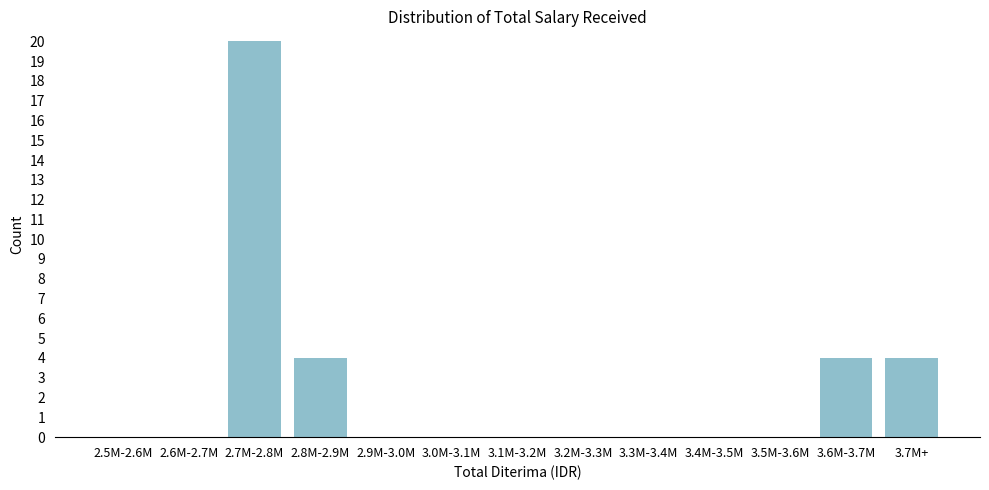

Reading left to right, list all the values displayed in this chart.

2.5M-2.6M=0	2.6M-2.7M=0	2.7M-2.8M=20	2.8M-2.9M=4	2.9M-3.0M=0	3.0M-3.1M=0	3.1M-3.2M=0	3.2M-3.3M=0	3.3M-3.4M=0	3.4M-3.5M=0	3.5M-3.6M=0	3.6M-3.7M=4	3.7M+=4